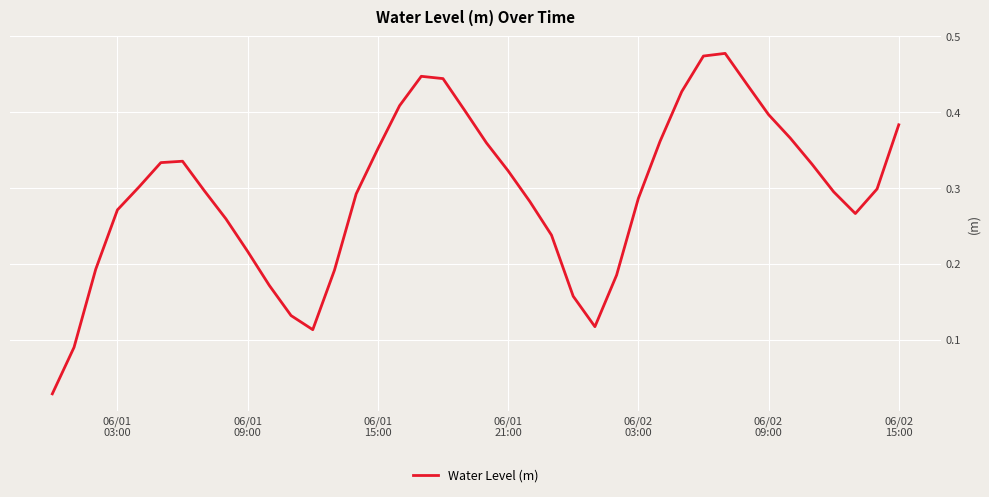

How many lines are shown in the chart?

1